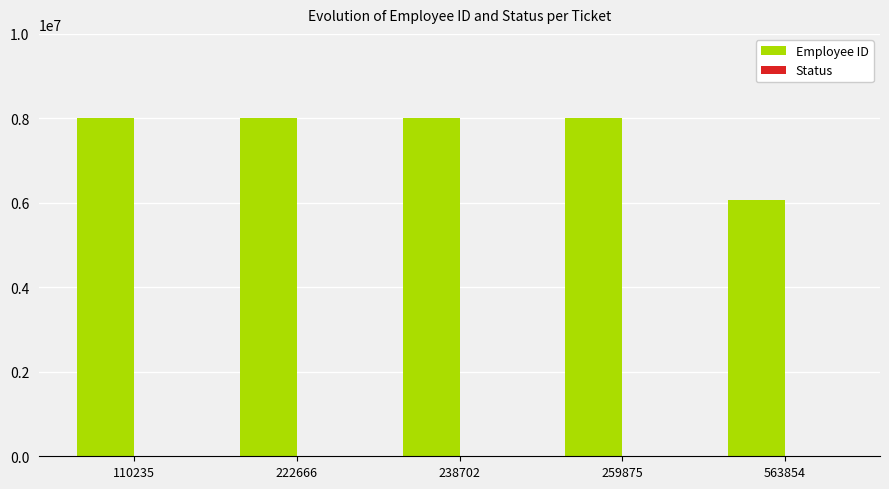

True or false: the data shows 6068132 at 563854.

True